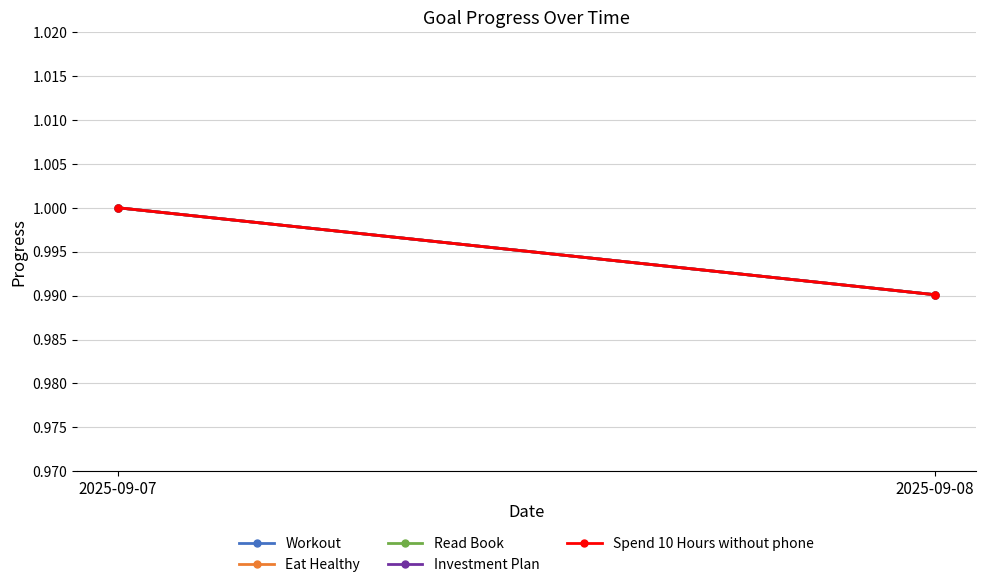

What is the value of the Workout point at the 1st from the left?

1.0